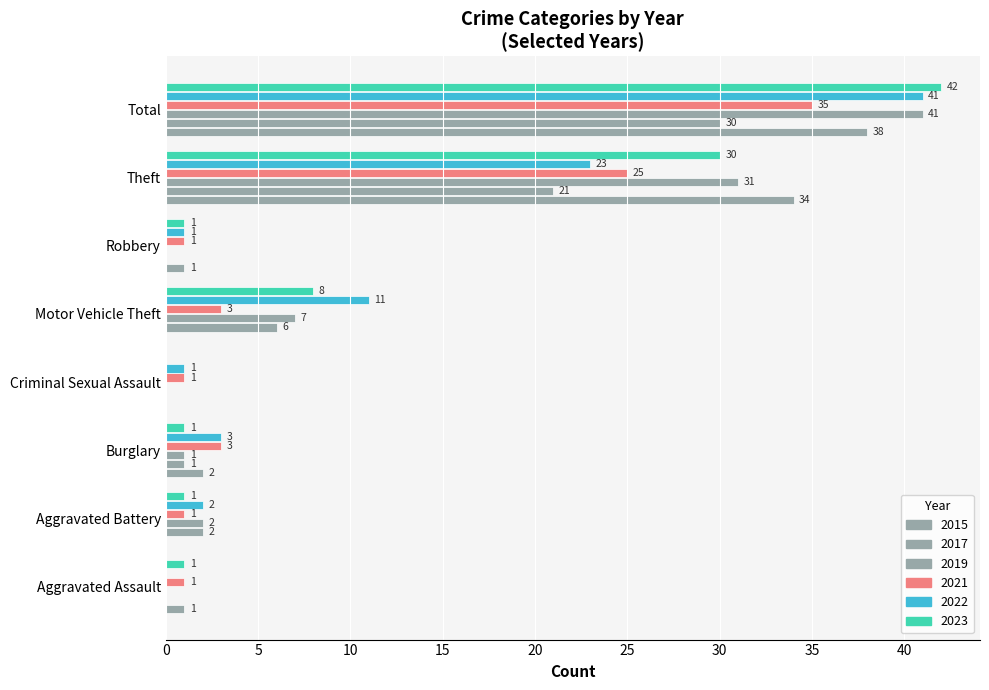

What is the label of the 4th bar from the left?

Criminal Sexual Assault